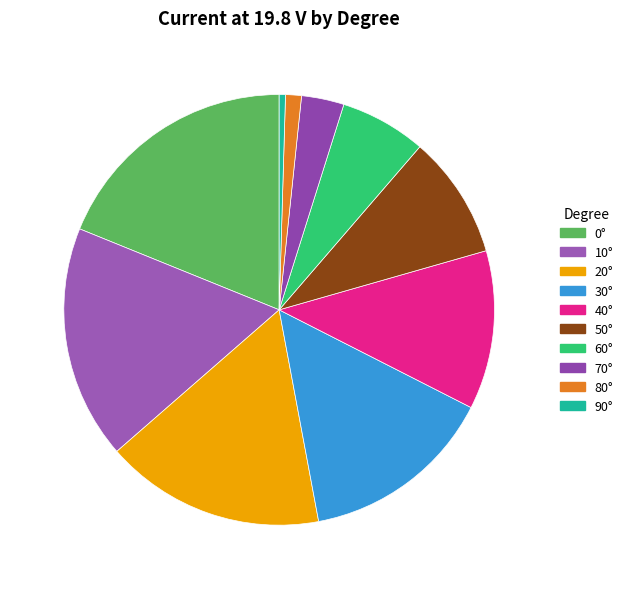

How many slices are in this pie chart?

10